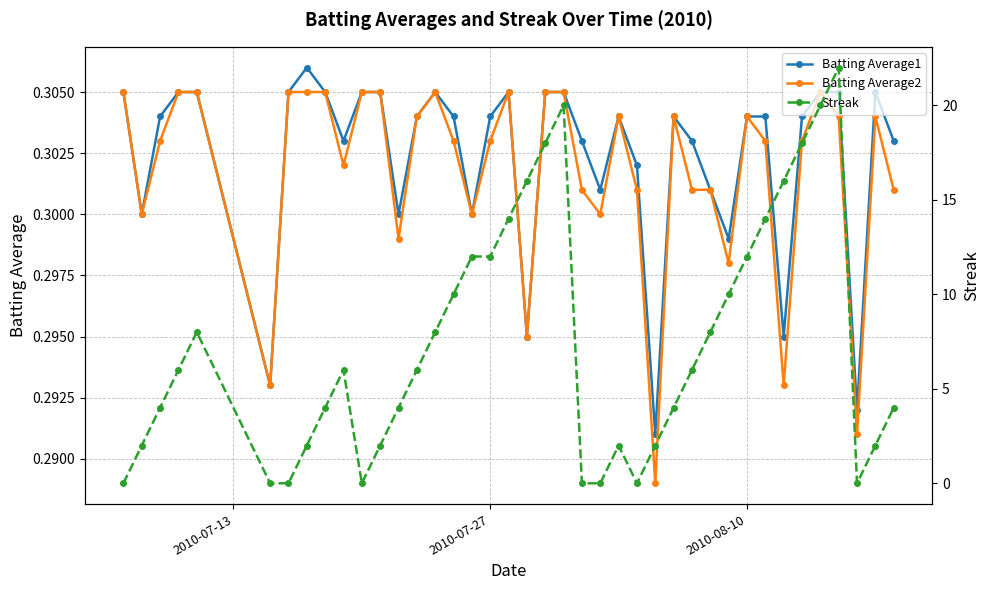

Count the number of data series in this chart.

3